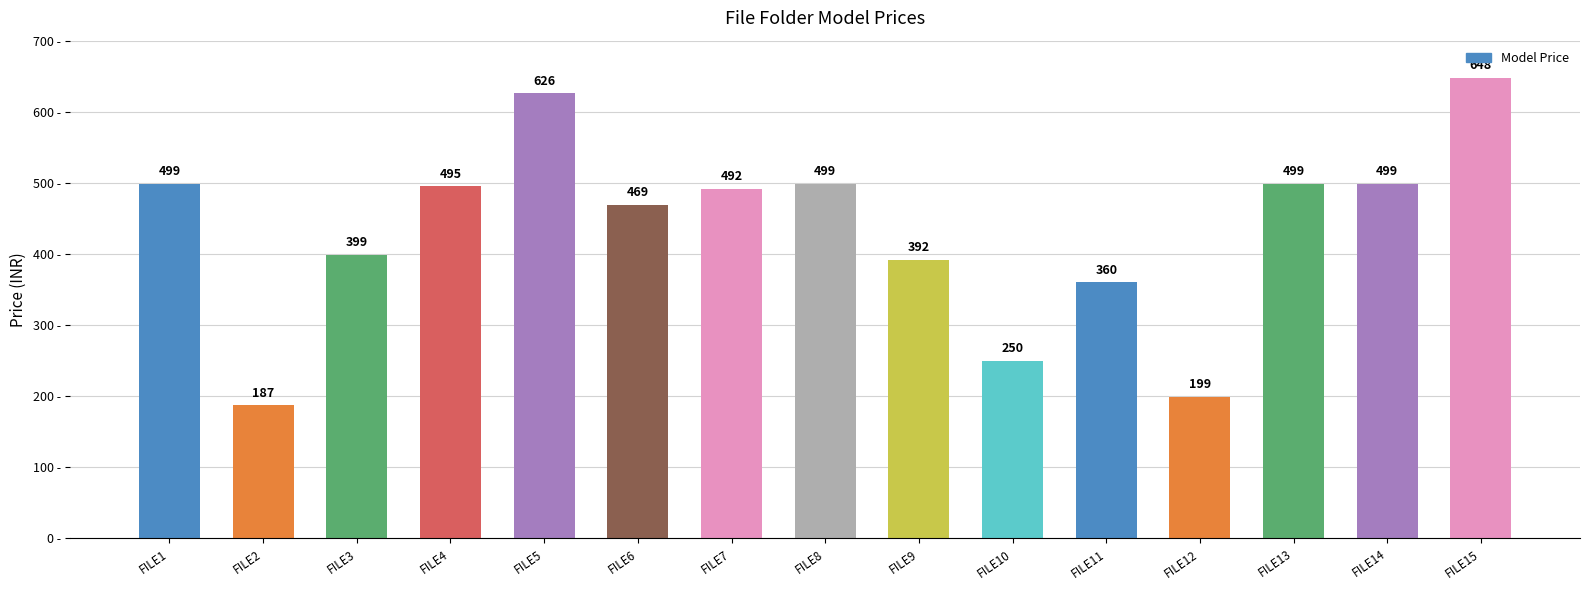

Approximately how many times larger is the value at FILE1 compared to FILE9?

1.3